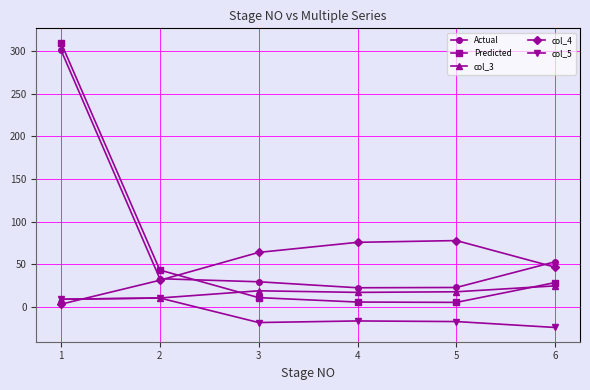

What is the total value across all series at 5?

105.2